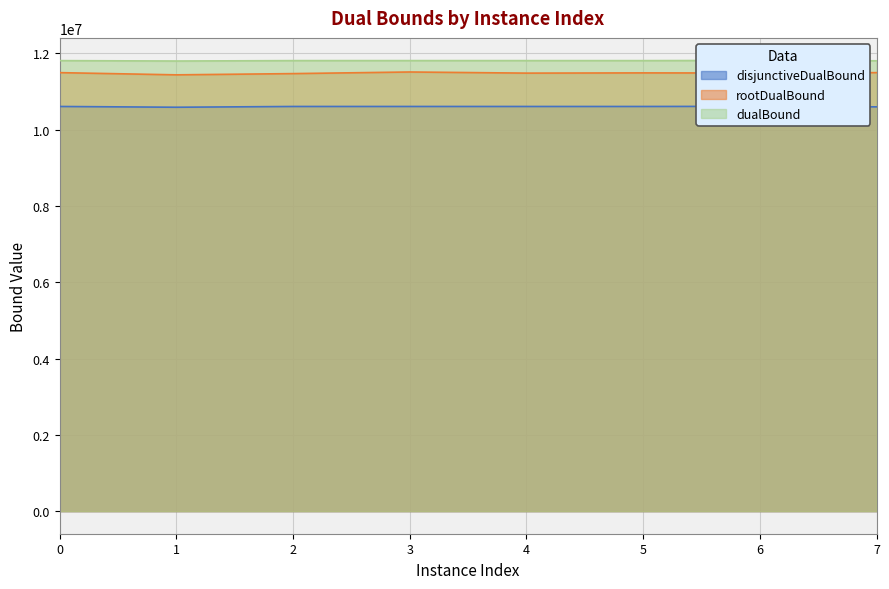

At which label does dualBound first exceed 11806519?

3